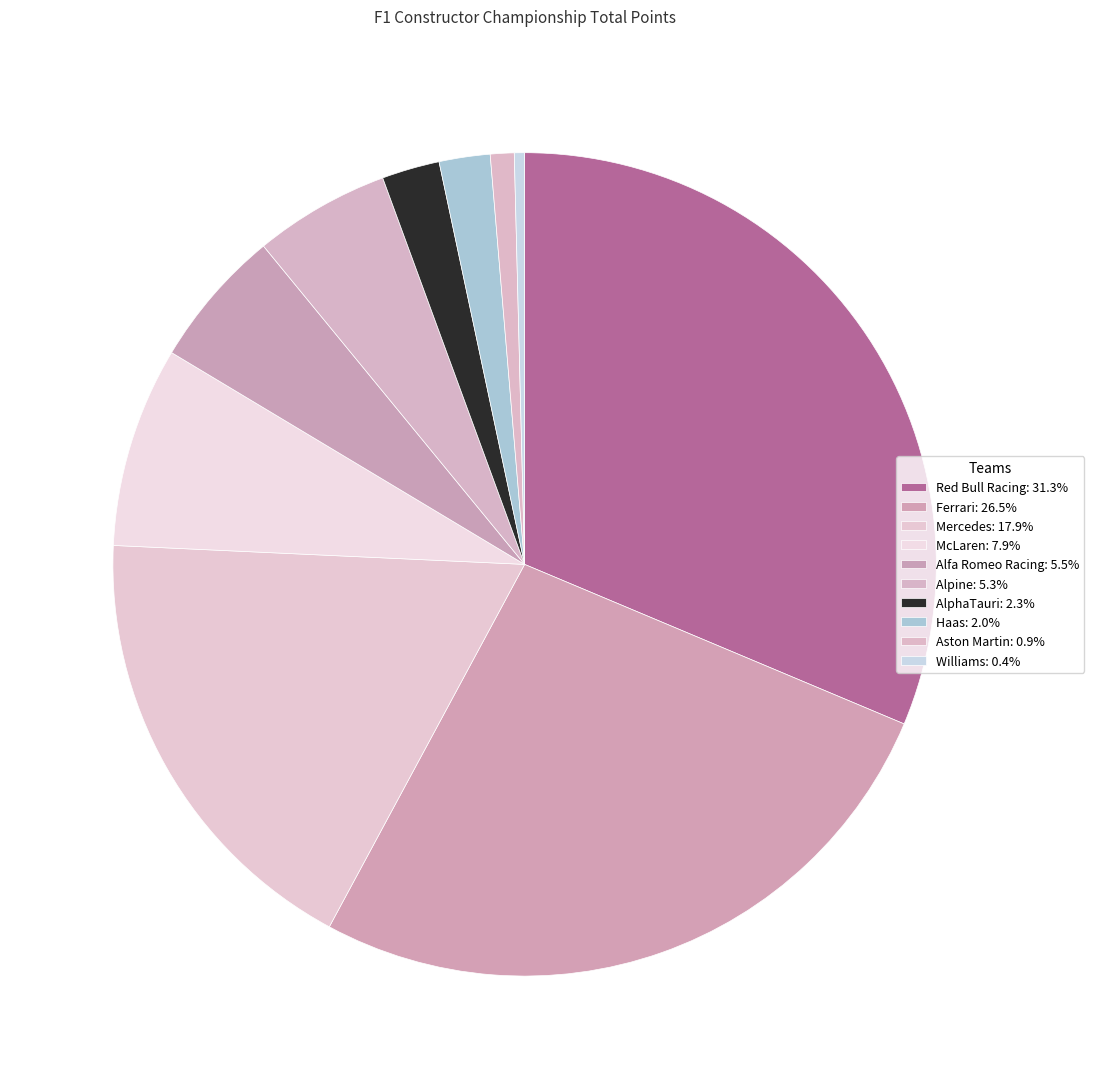

What is the ratio of the value at AlphaTauri to the value at McLaren?

0.3